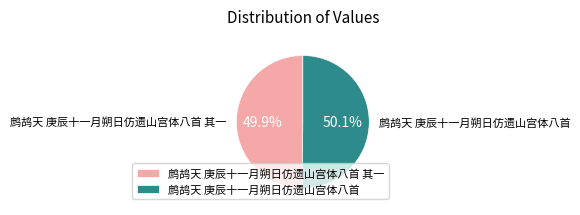

The 鹧鸪天 庚辰十一月朔日仿遗山宫体八首 slice represents 50% of the pie. True or false?

True